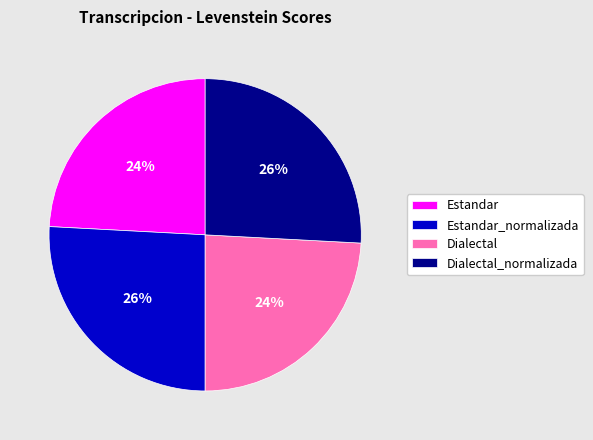

Is there a majority slice in this chart?

No